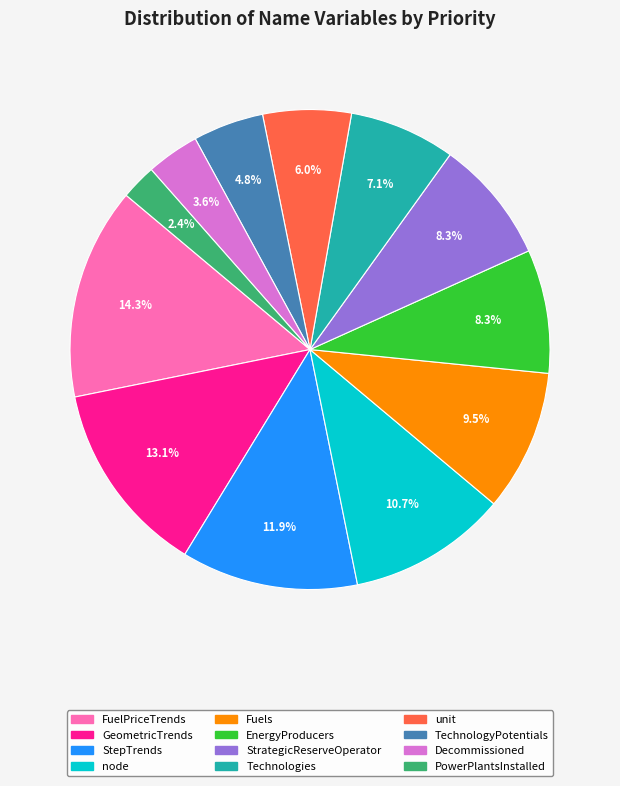

Is PowerPlantsInstalled the majority of the pie?

No